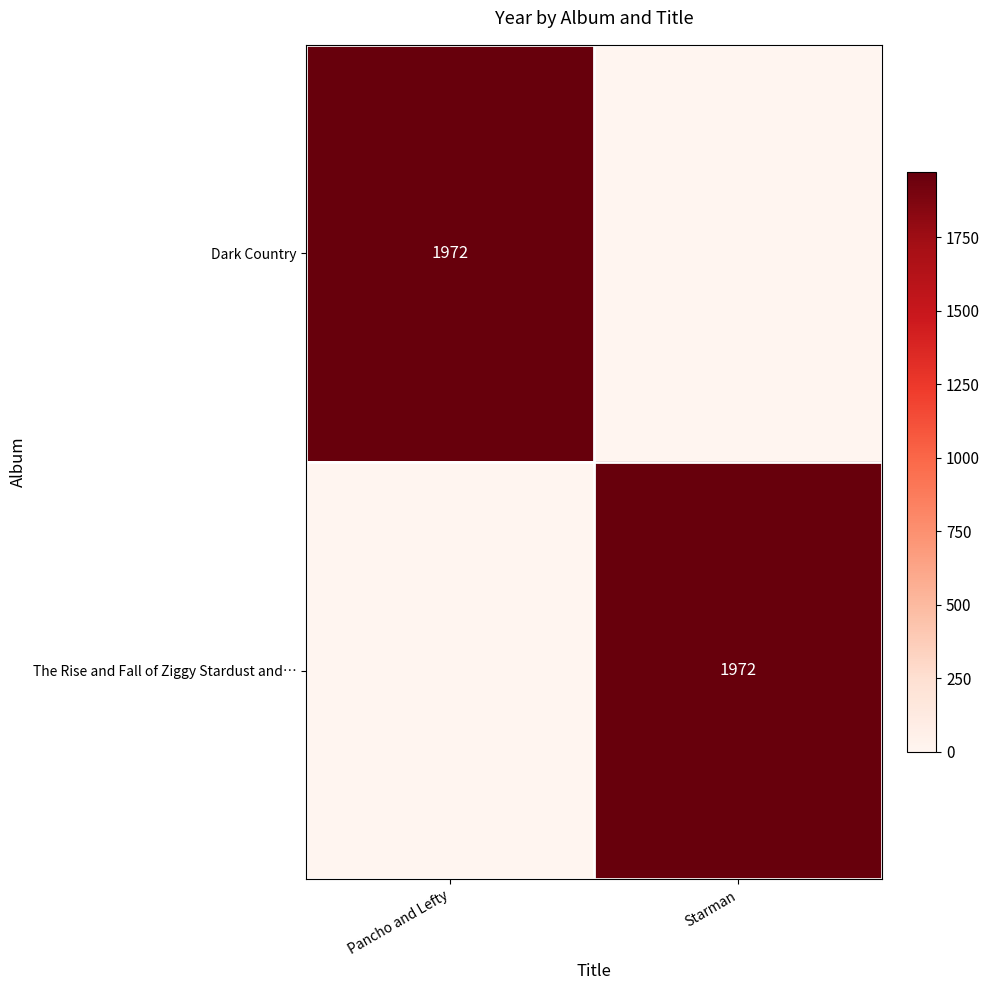

The Dark Country series shows 1972 at Pancho and Lefty. True or false?

True